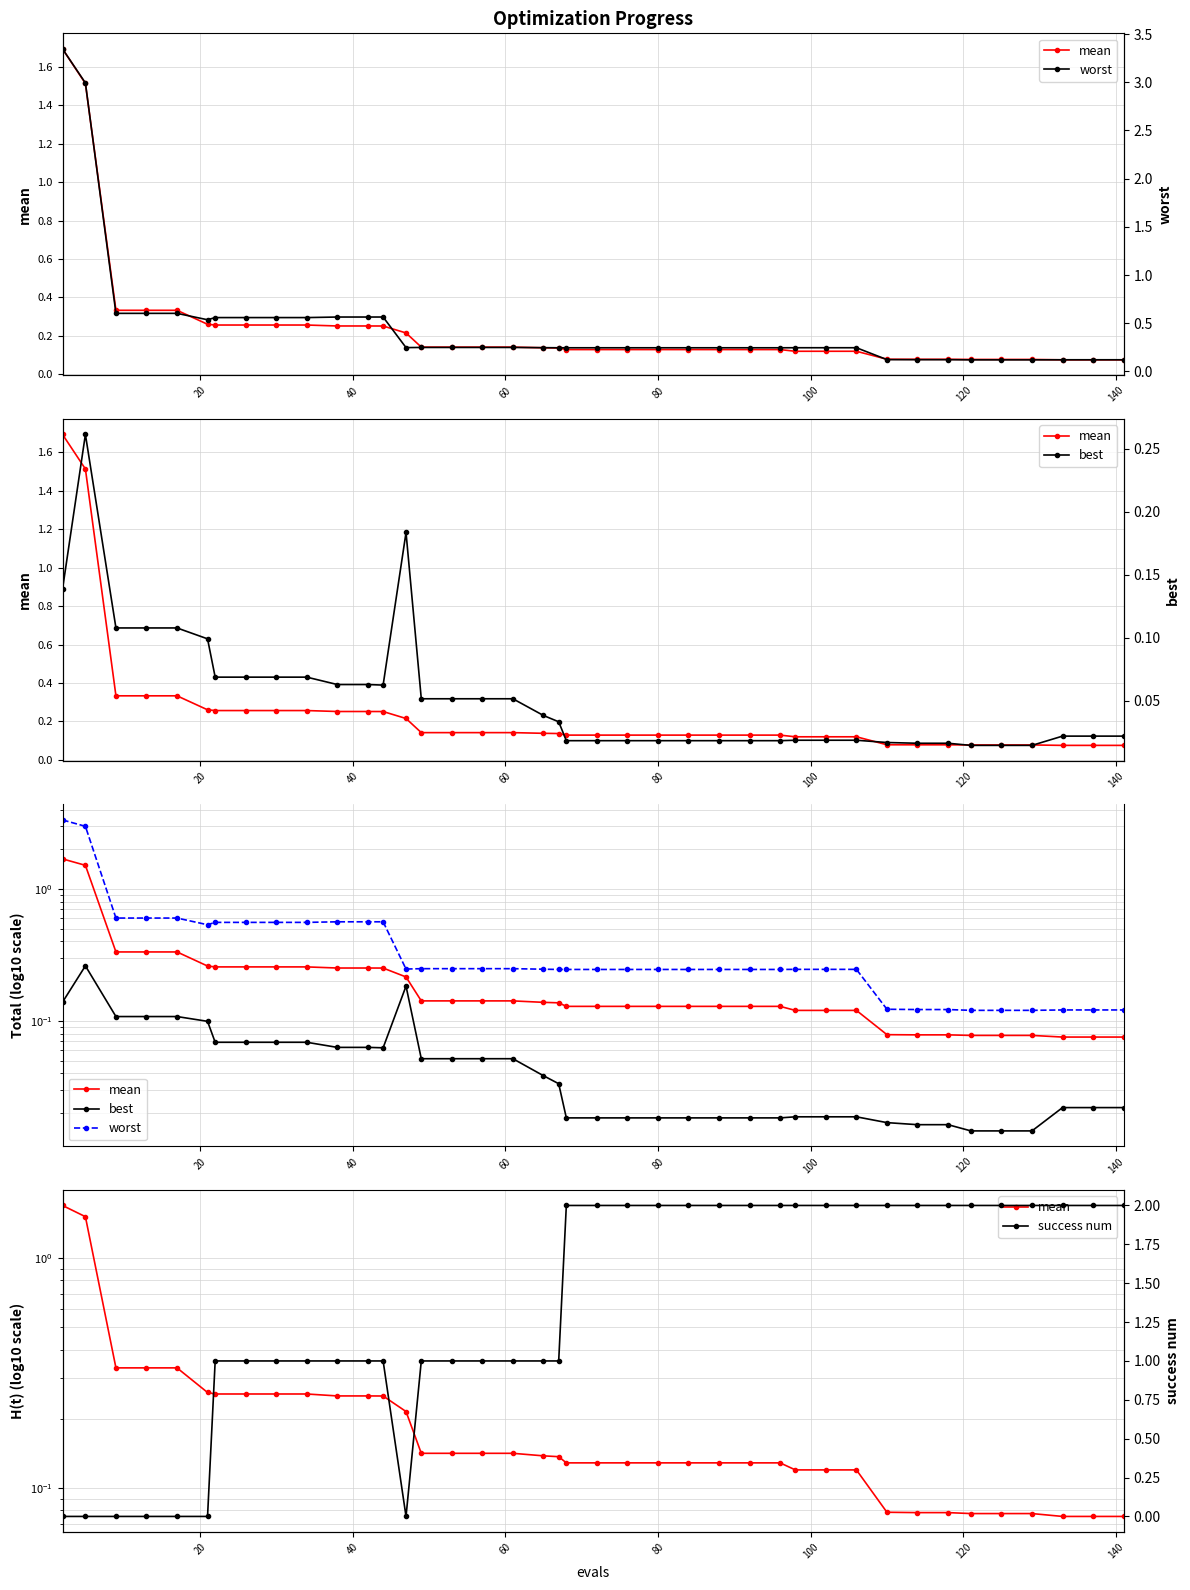

What is the maximum value shown in the chart?

3.3